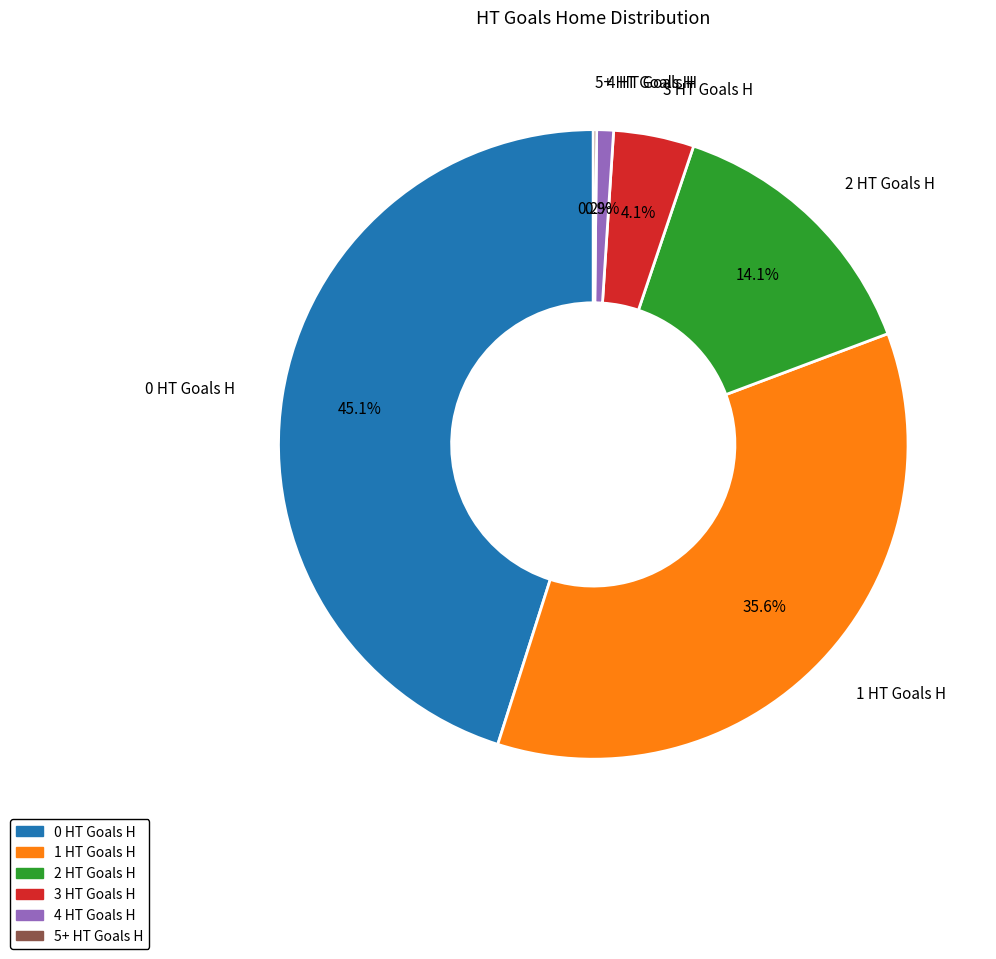

Which category has the biggest portion of the pie?

0 HT Goals H